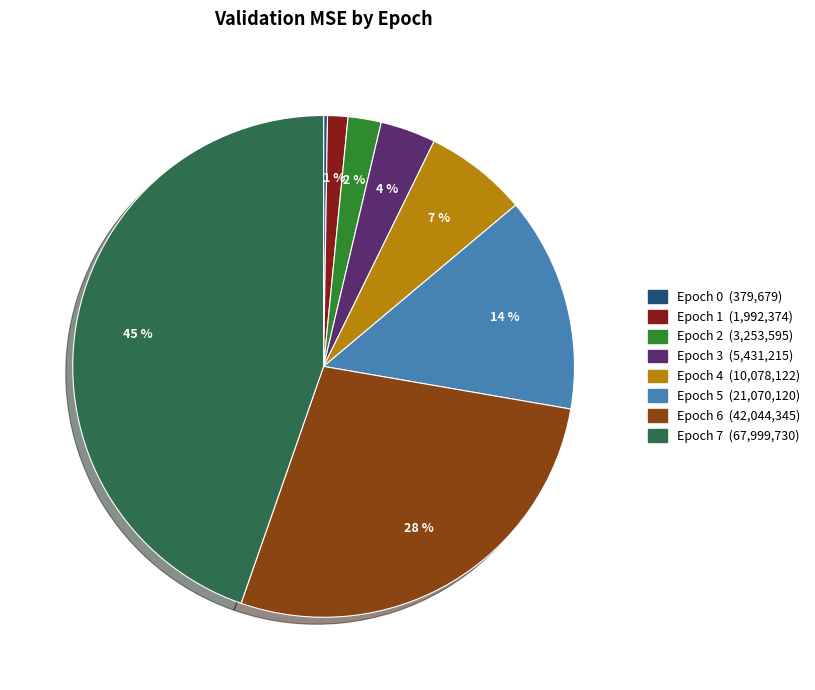

To the nearest percent, what is the difference between the Epoch 4 and Epoch 3 slice percentages?

3%